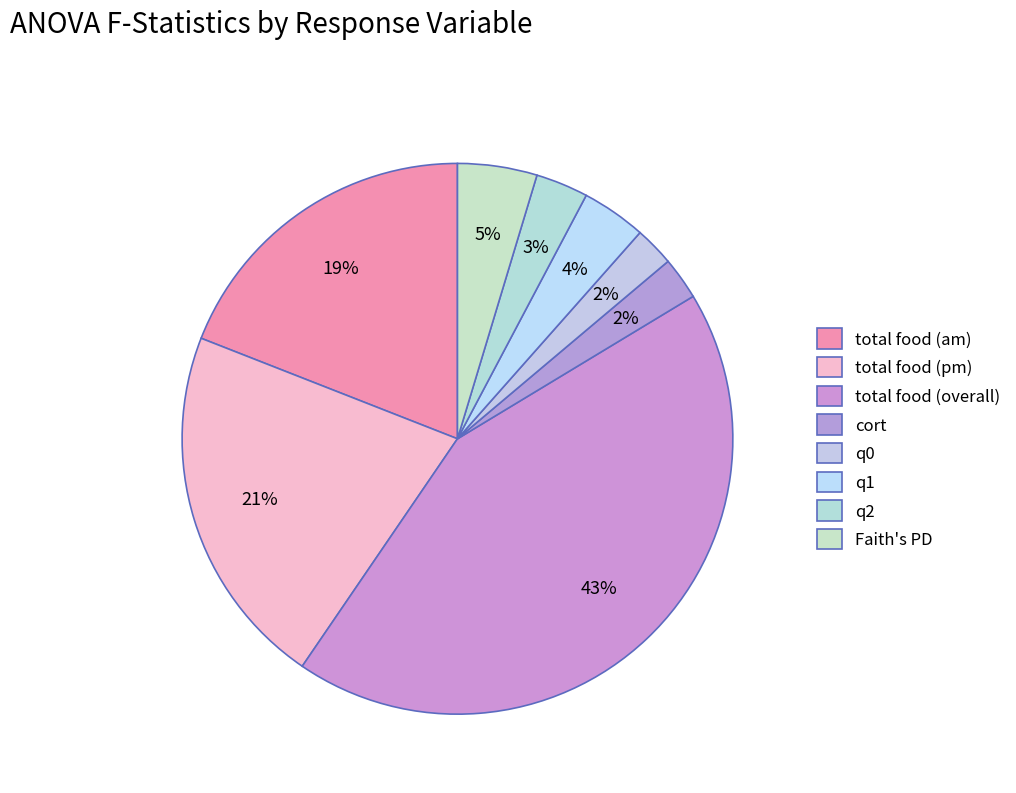

How many slices are in this pie chart?

8